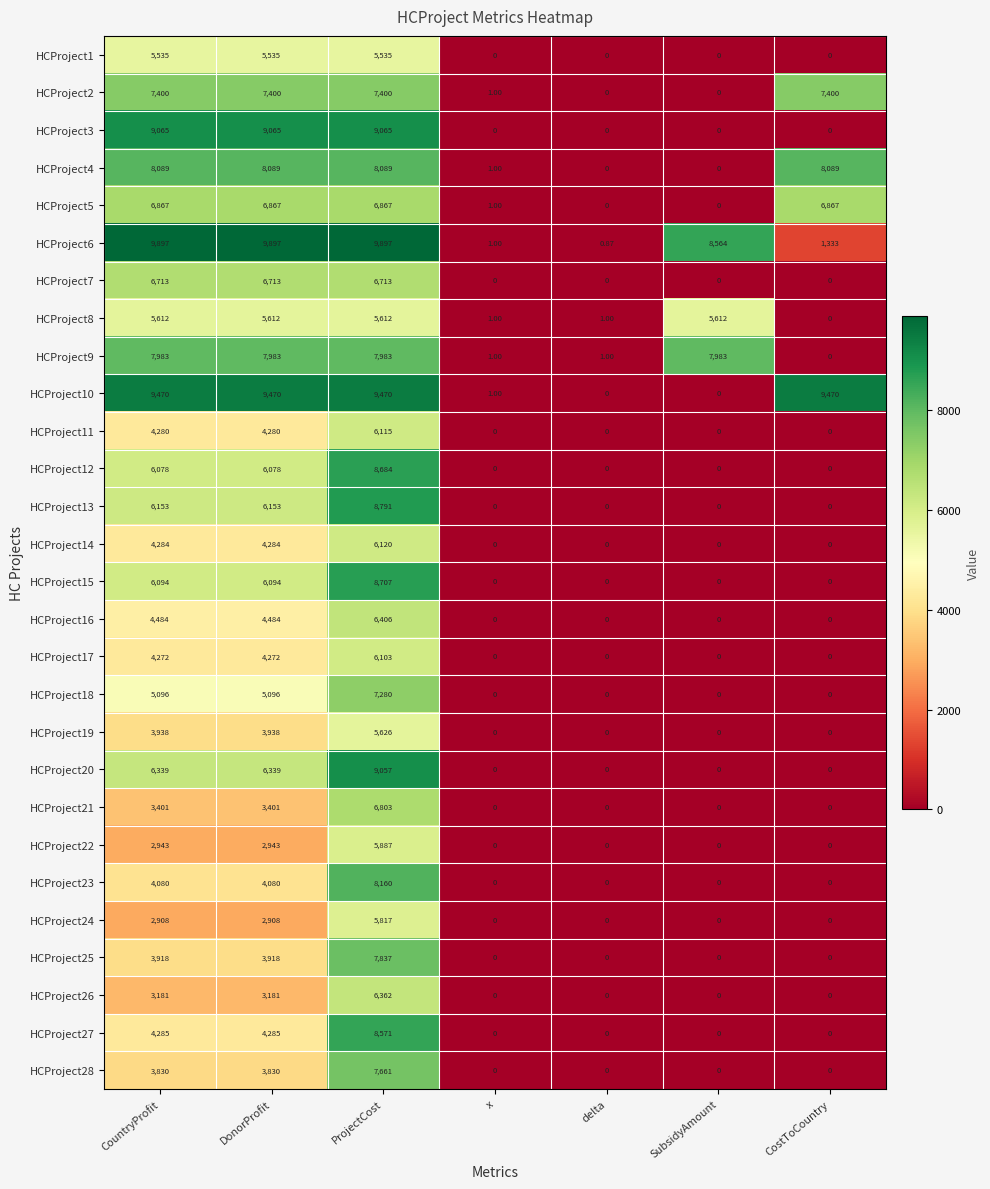

At which label is HCProject6 closest to 4948?

CostToCountry